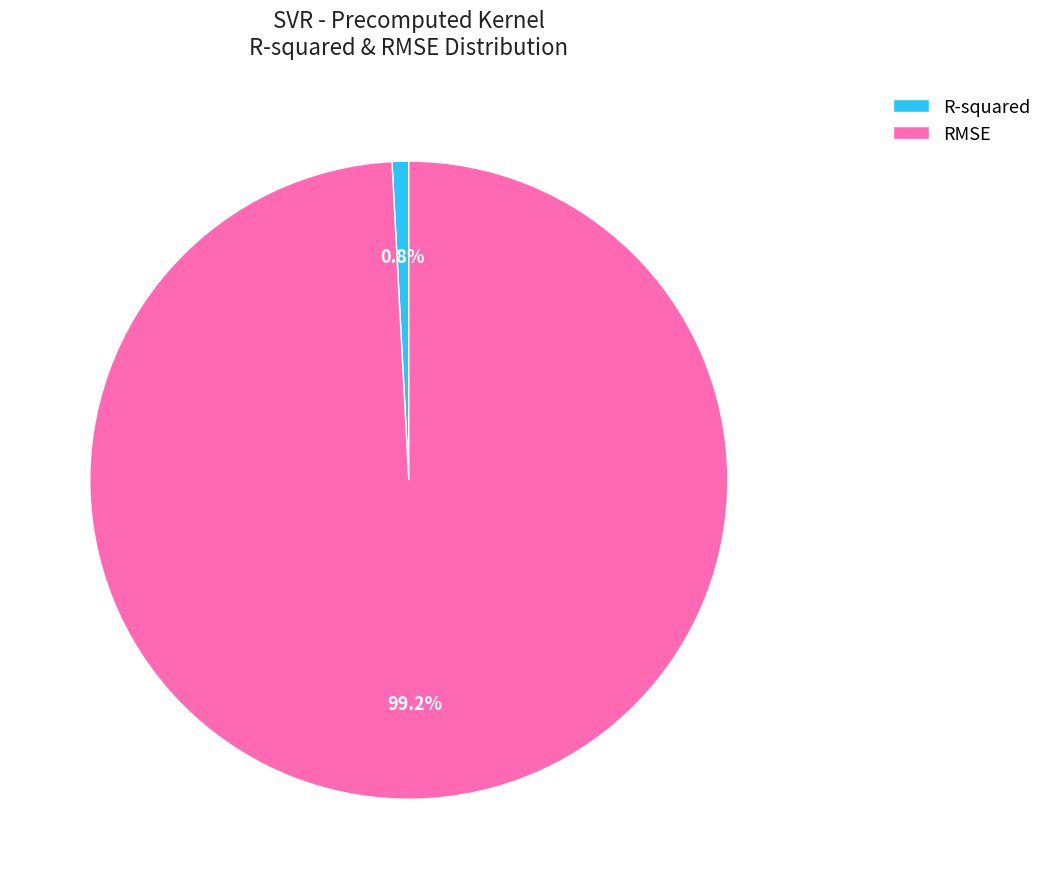

What is the smallest slice in the pie chart?

R-squared